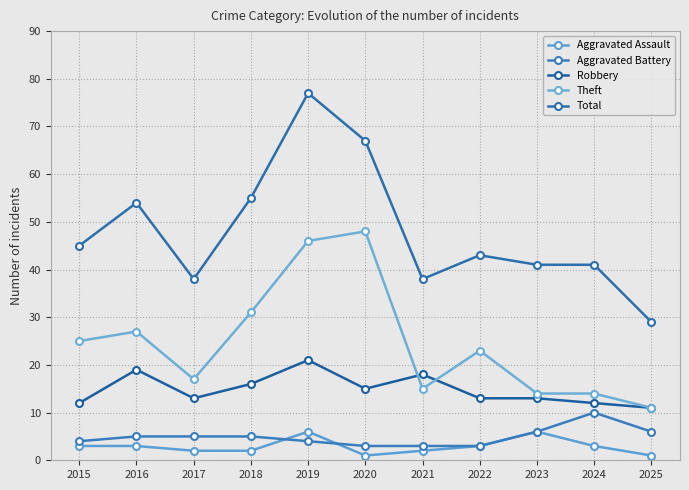

True or false: Aggravated Battery and Robbery intersect in this chart.

False